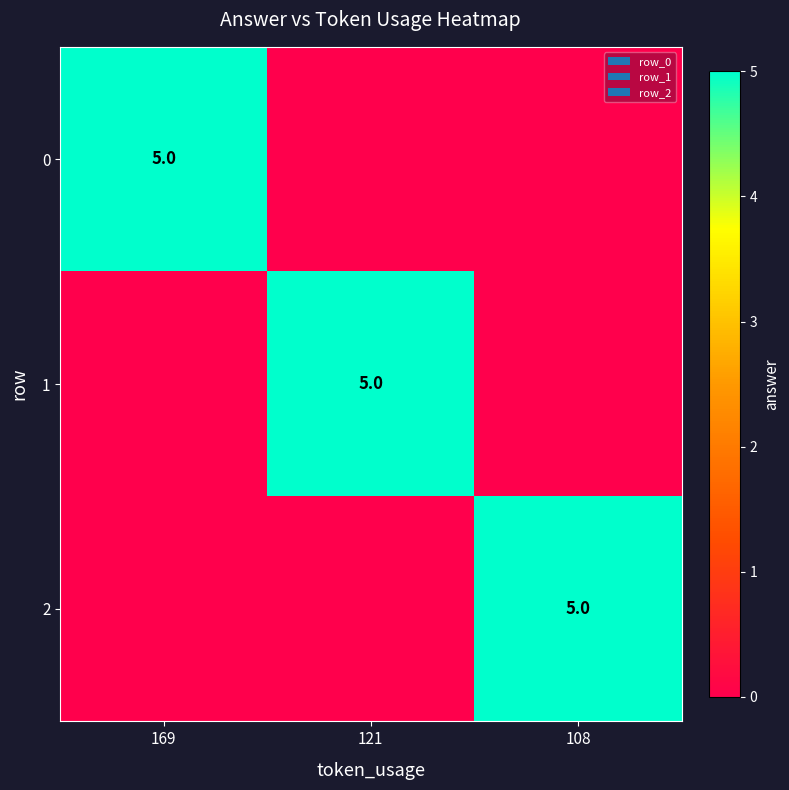

The 1 series shows 5 at 121. True or false?

True